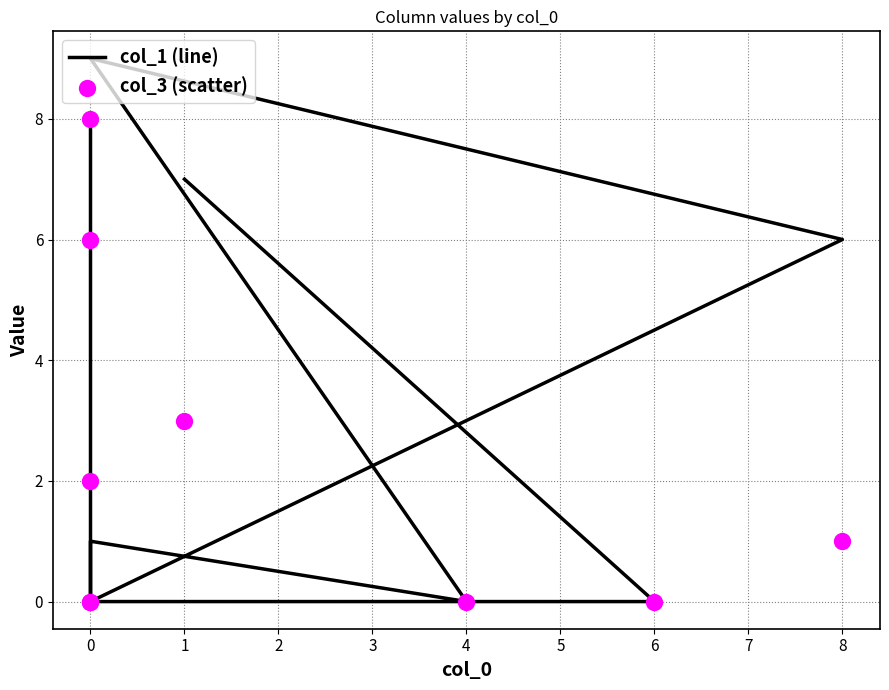

Which series reaches the minimum Y coordinate?

col_1 (line)